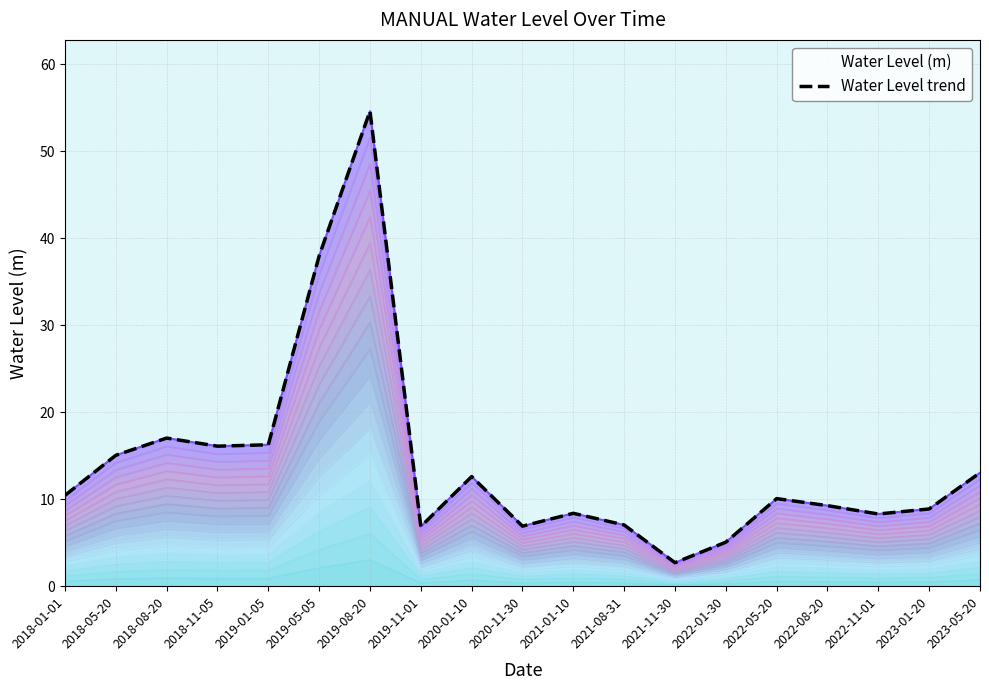

How many categories are shown in the chart?

19